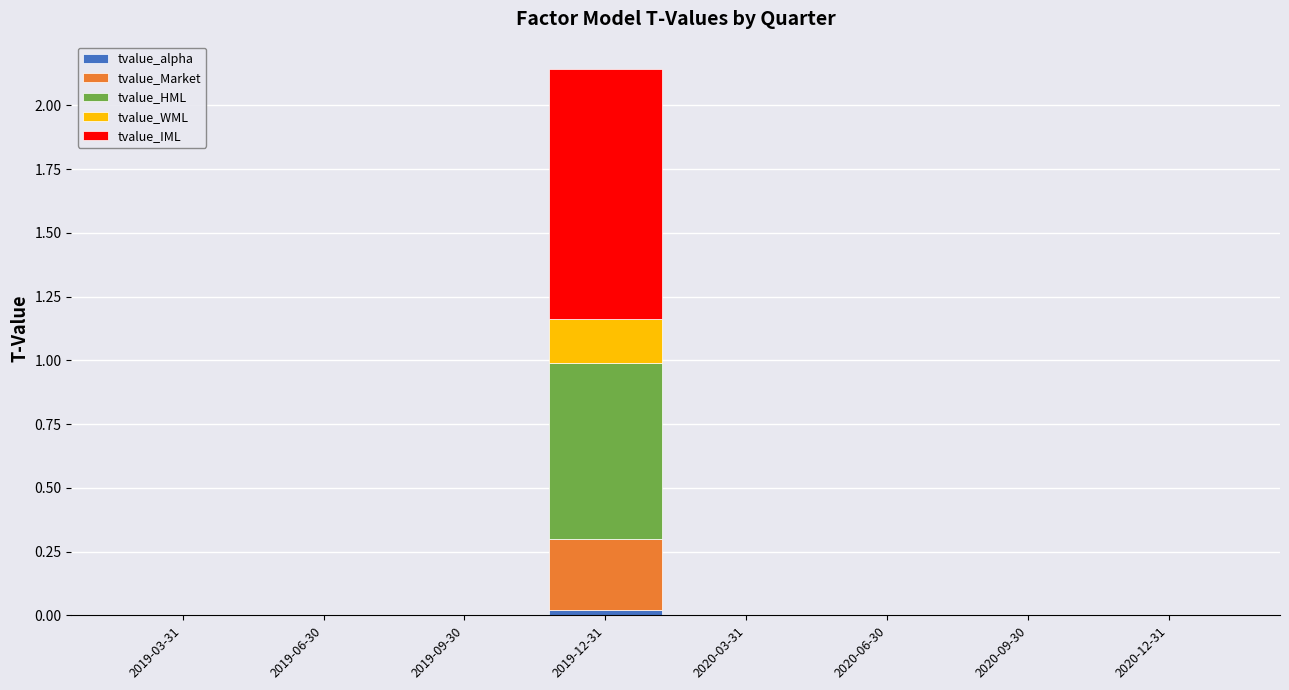

At which category is the sum across all series the highest?

2019-12-31